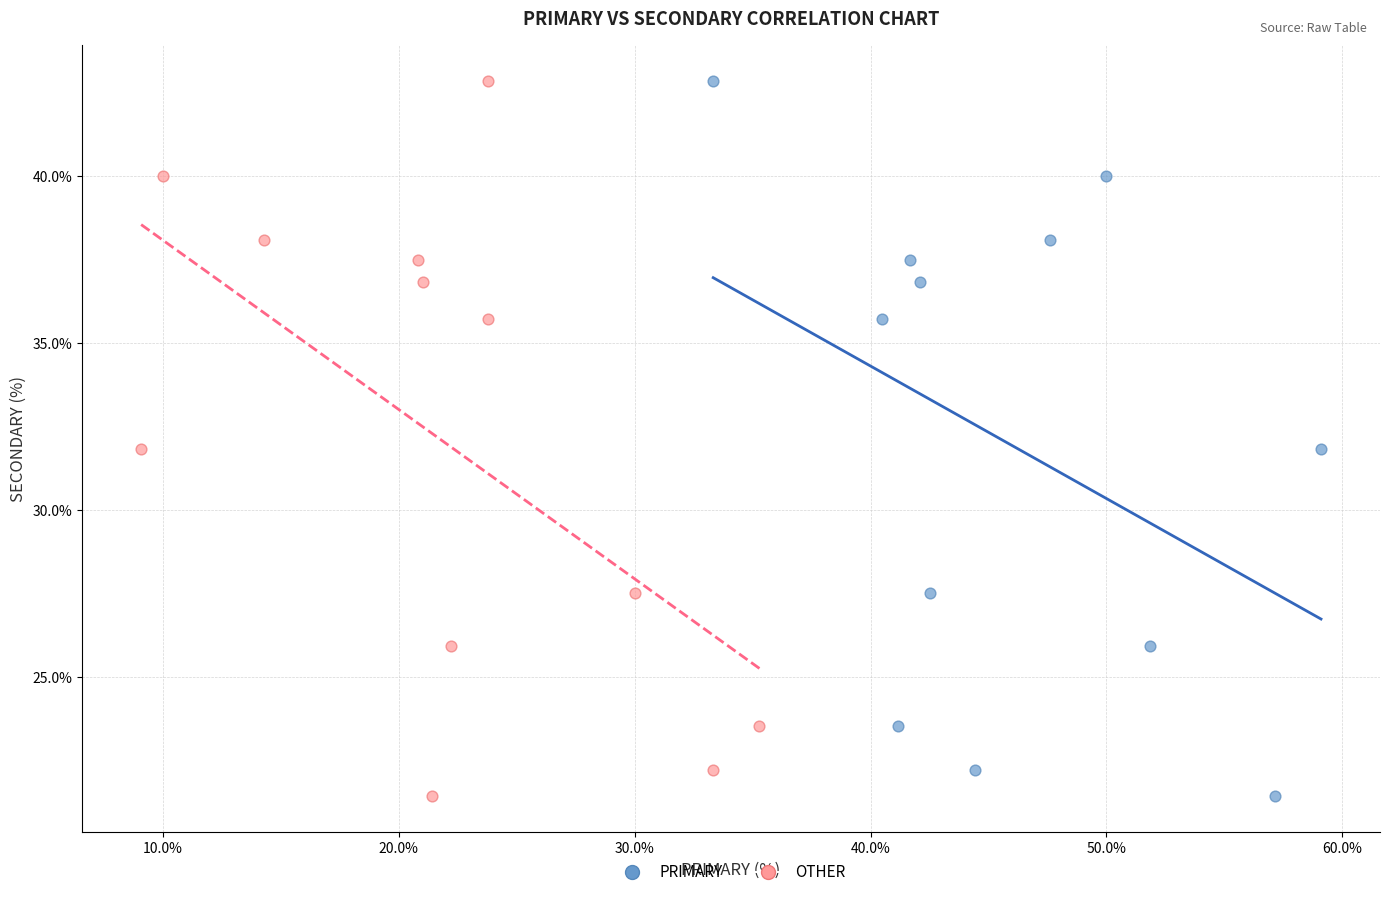

What are all the series names shown in the legend?

PRIMARY, OTHER